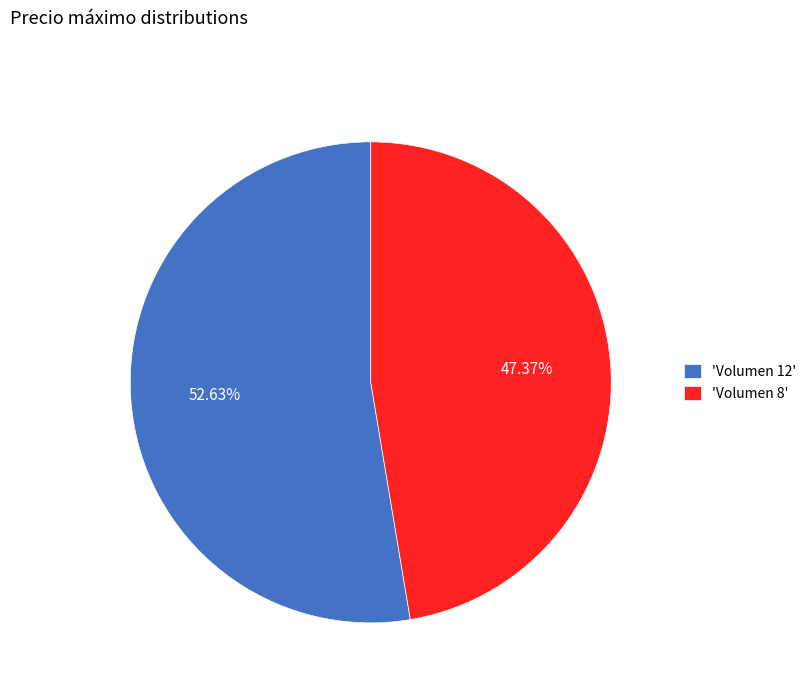

How many segments does this pie chart have?

2